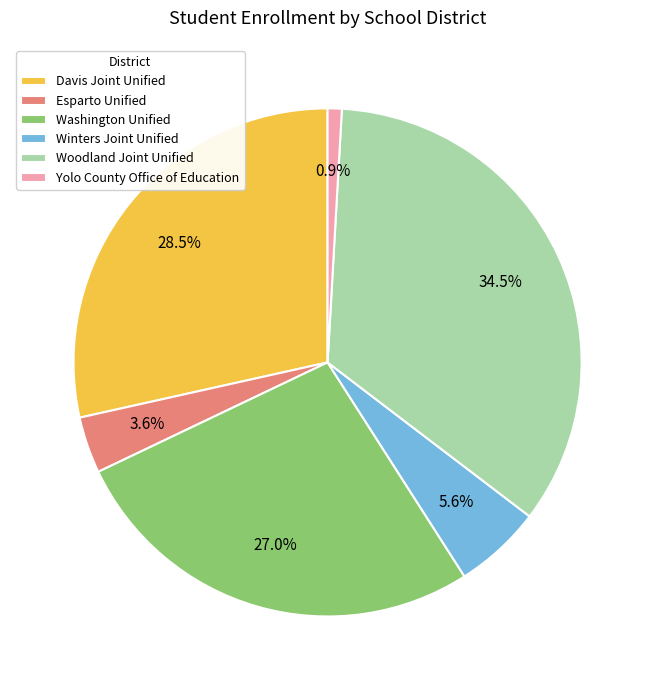

What percentage is NOT represented by Washington Unified?

73.0%